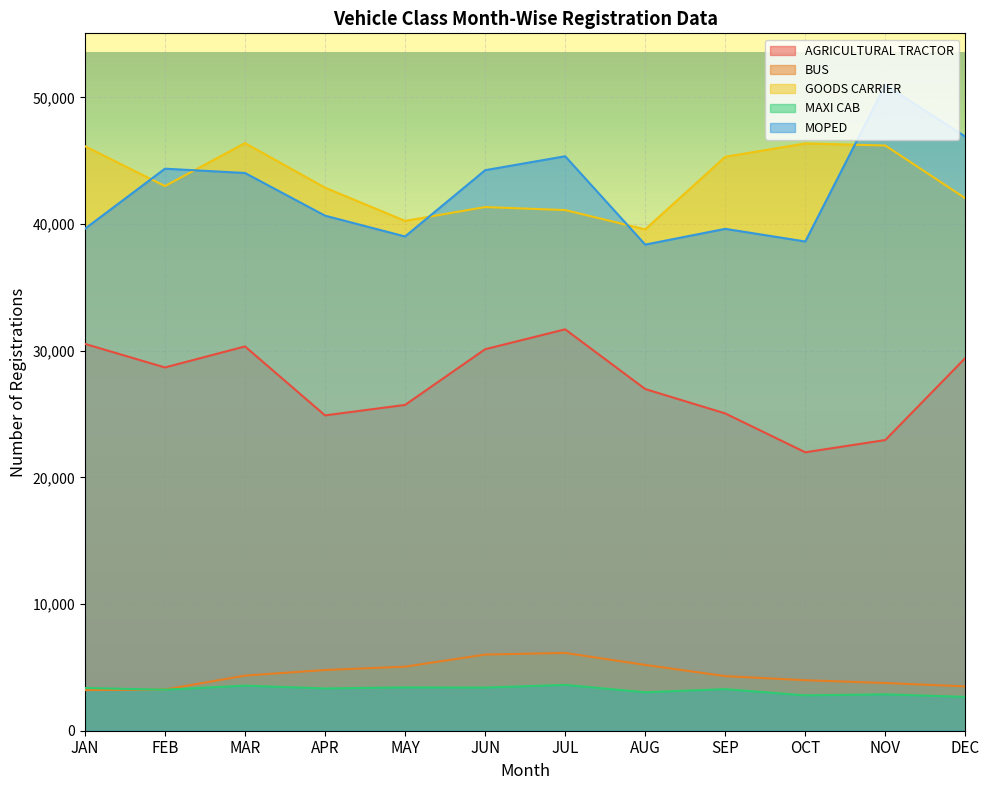

Read the GOODS CARRIER value at DEC.

42032